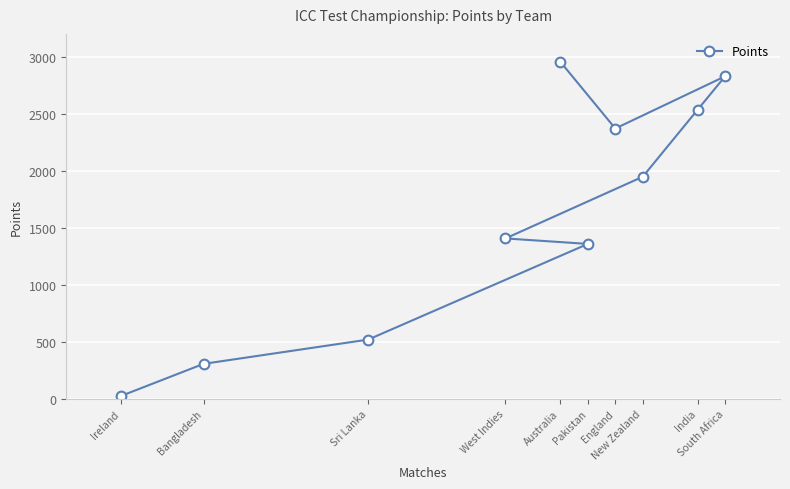

What is the value of the 3rd point from the left?

519